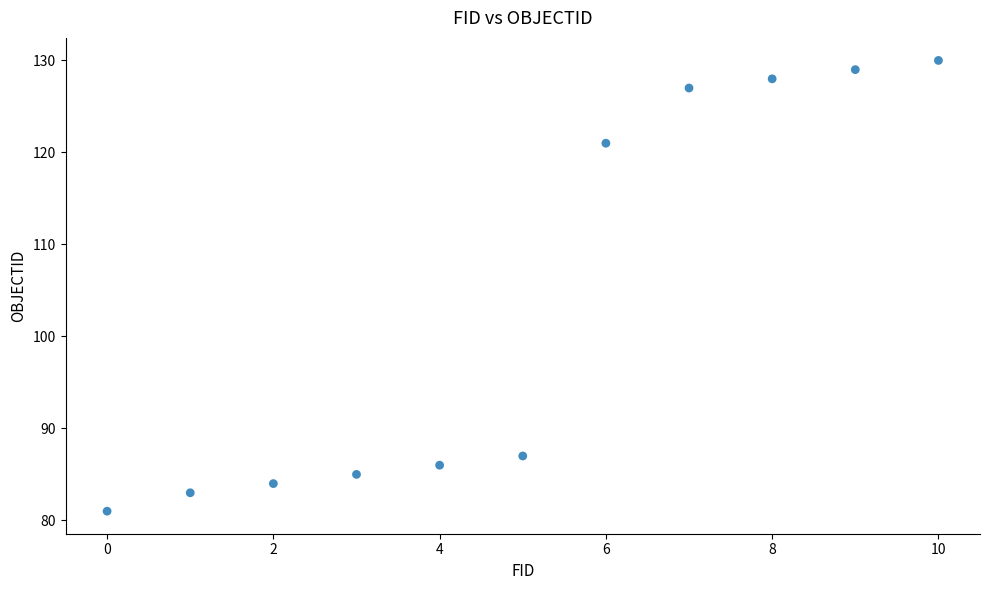

What is the range of Y values (max minus min)?

49